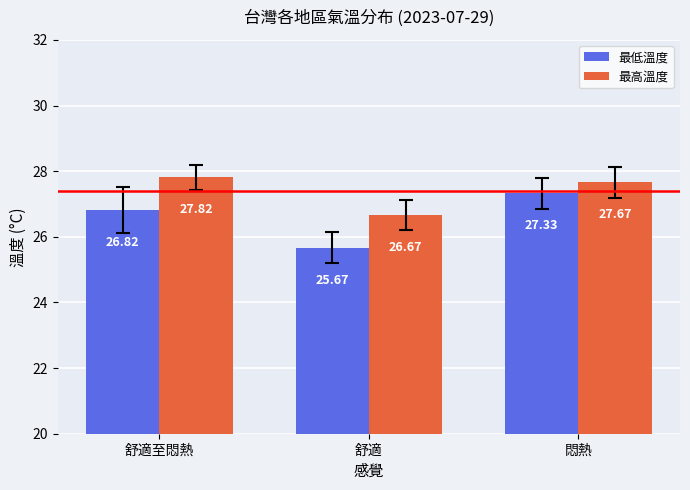

Reading left to right, transcribe all the data shown in this chart.

最低溫度: 舒適至悶熱=26.8	舒適=25.7	悶熱=27.3
最高溫度: 舒適至悶熱=27.8	舒適=26.7	悶熱=27.7